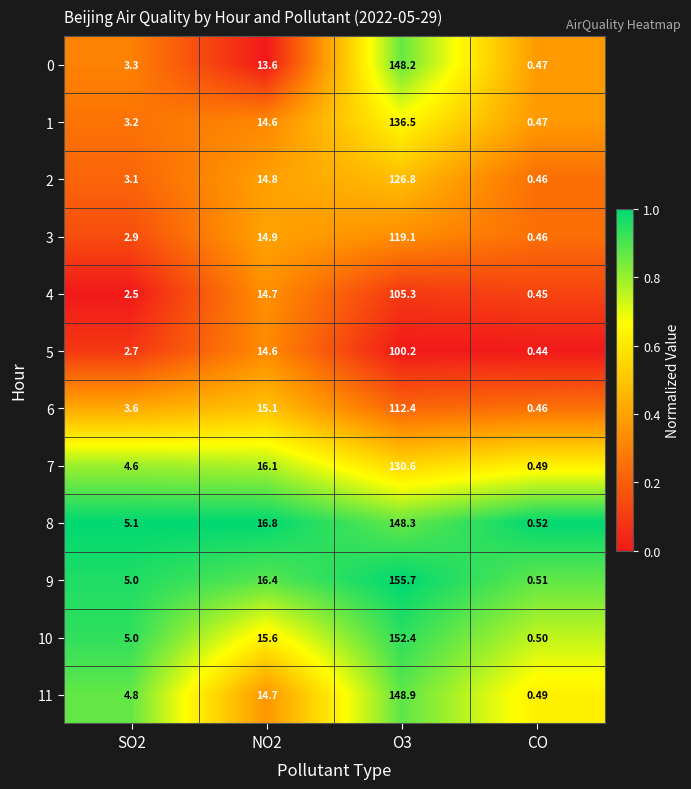

Is the value of 10 at CO greater than the value of 0 at CO?

Yes